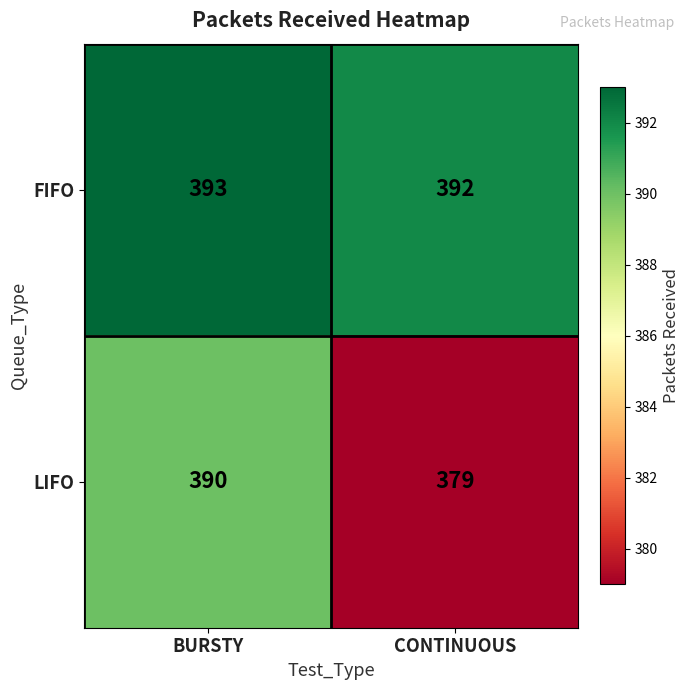

What is the spread (max minus min) of values at BURSTY?

3